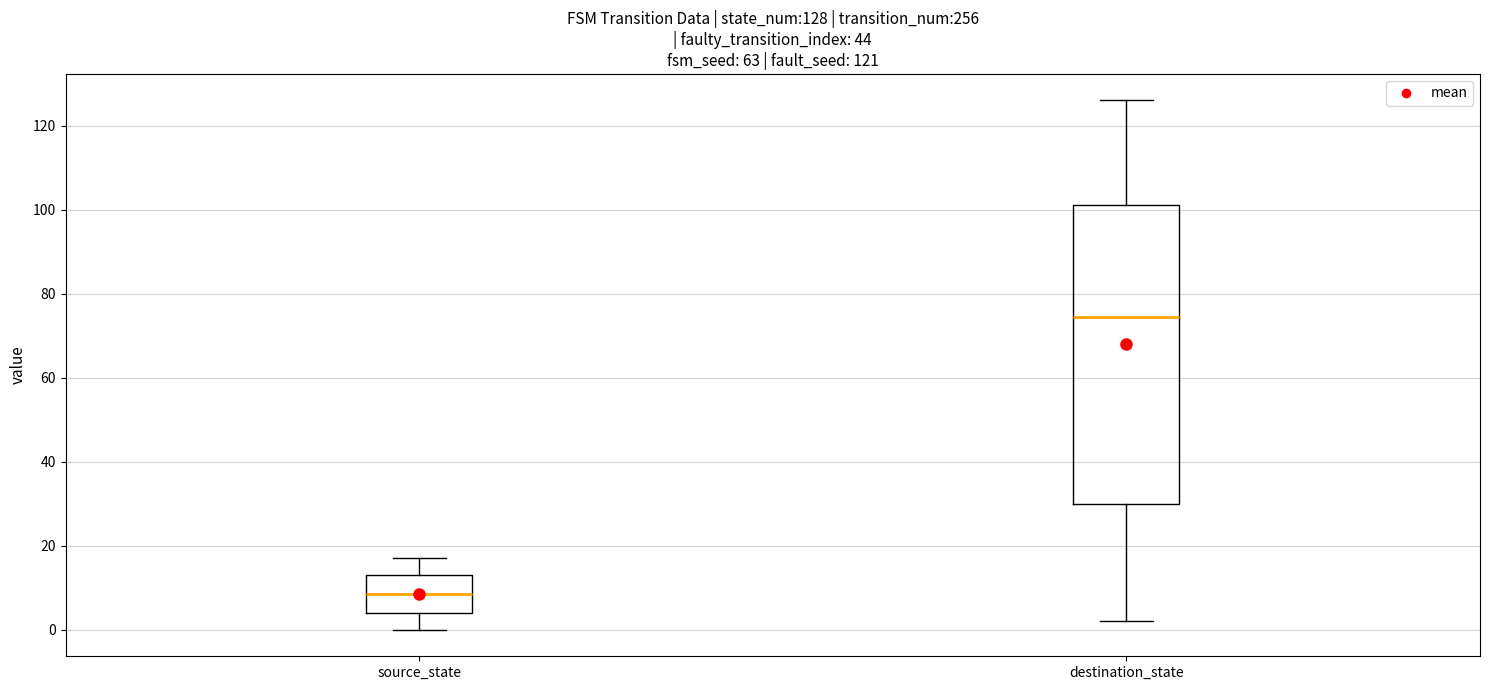

Comparing the boxes themselves (not the whiskers), which one is the tallest?

destination_state